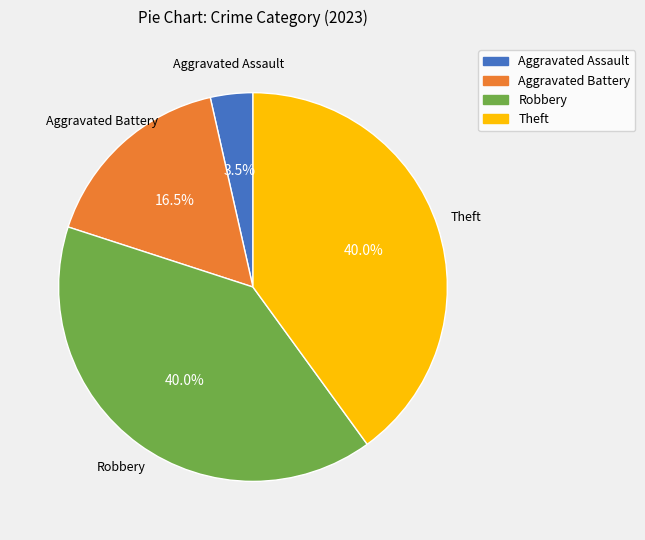

The Theft slice represents 40% of the pie. True or false?

True